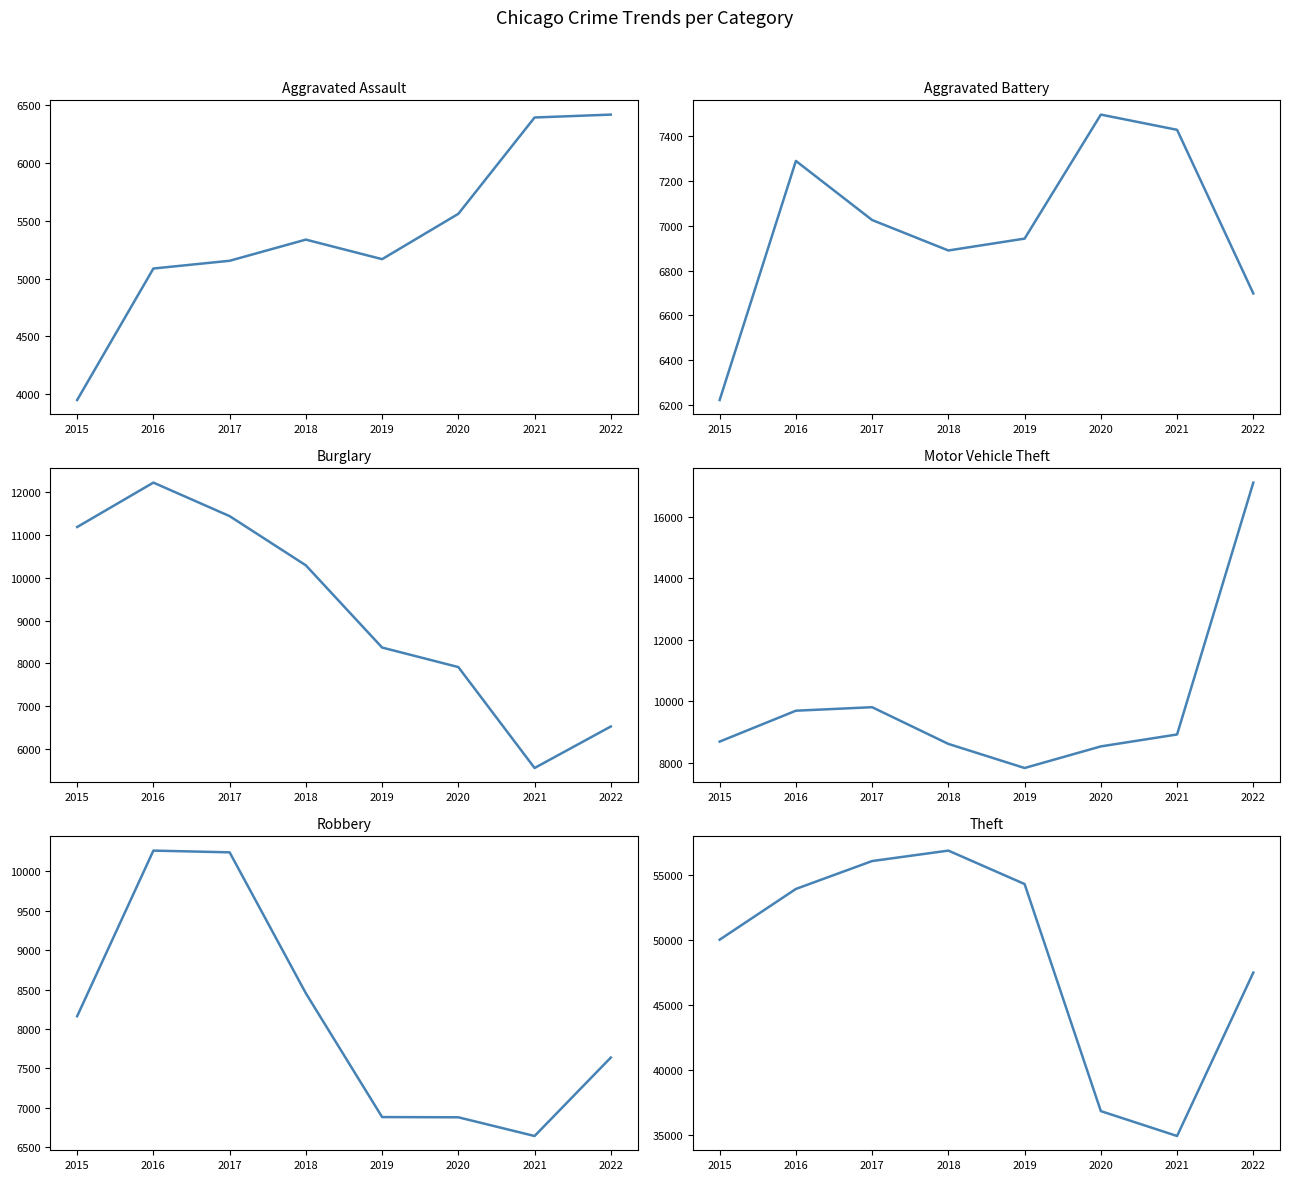

List the series in order of their peak value, highest first.

Theft, Motor Vehicle Theft, Burglary, Robbery, Aggravated Battery, Aggravated Assault